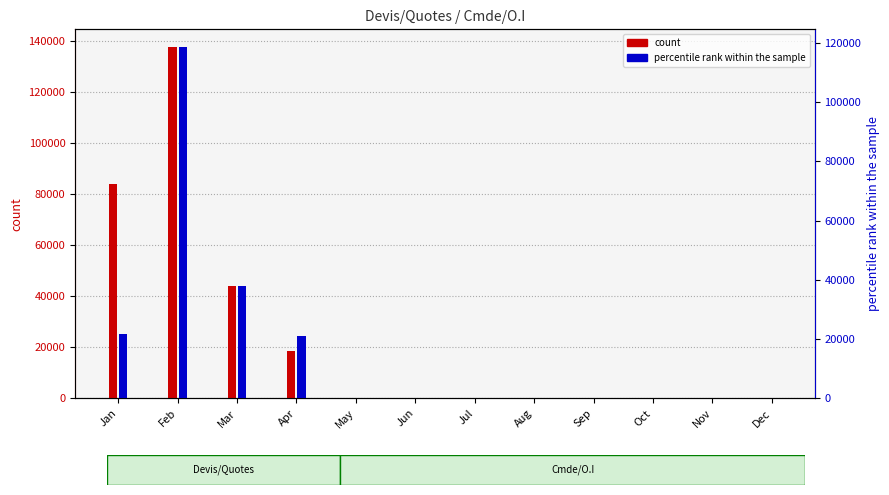

How many values in percentile rank within the sample are above zero?

4